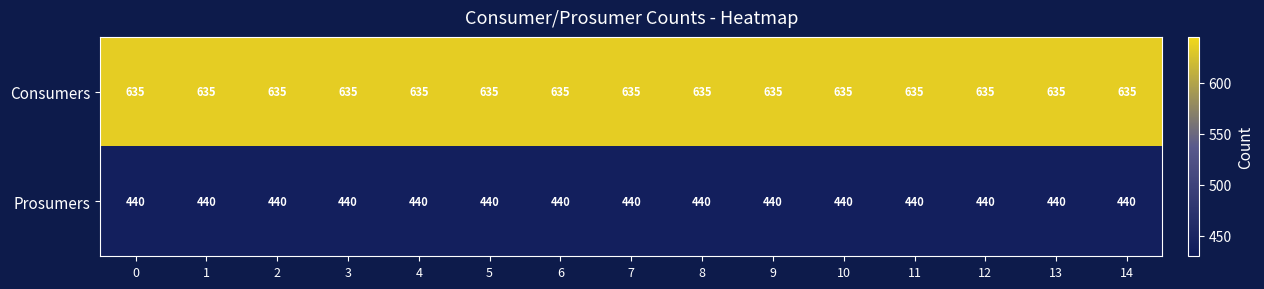

How many distinct data groups are displayed?

2